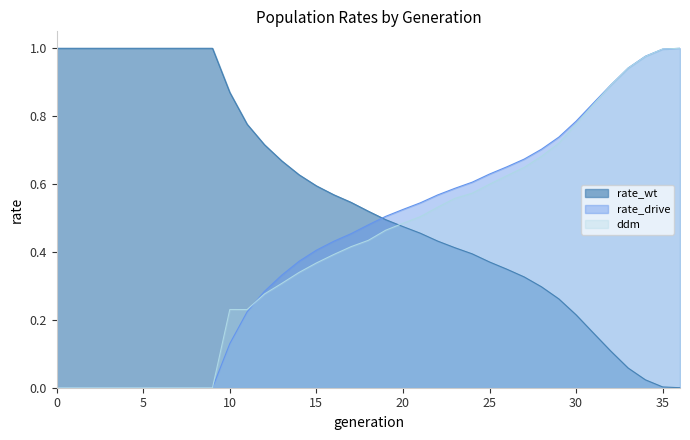

How many values in the rate_drive series exceed 0?

27